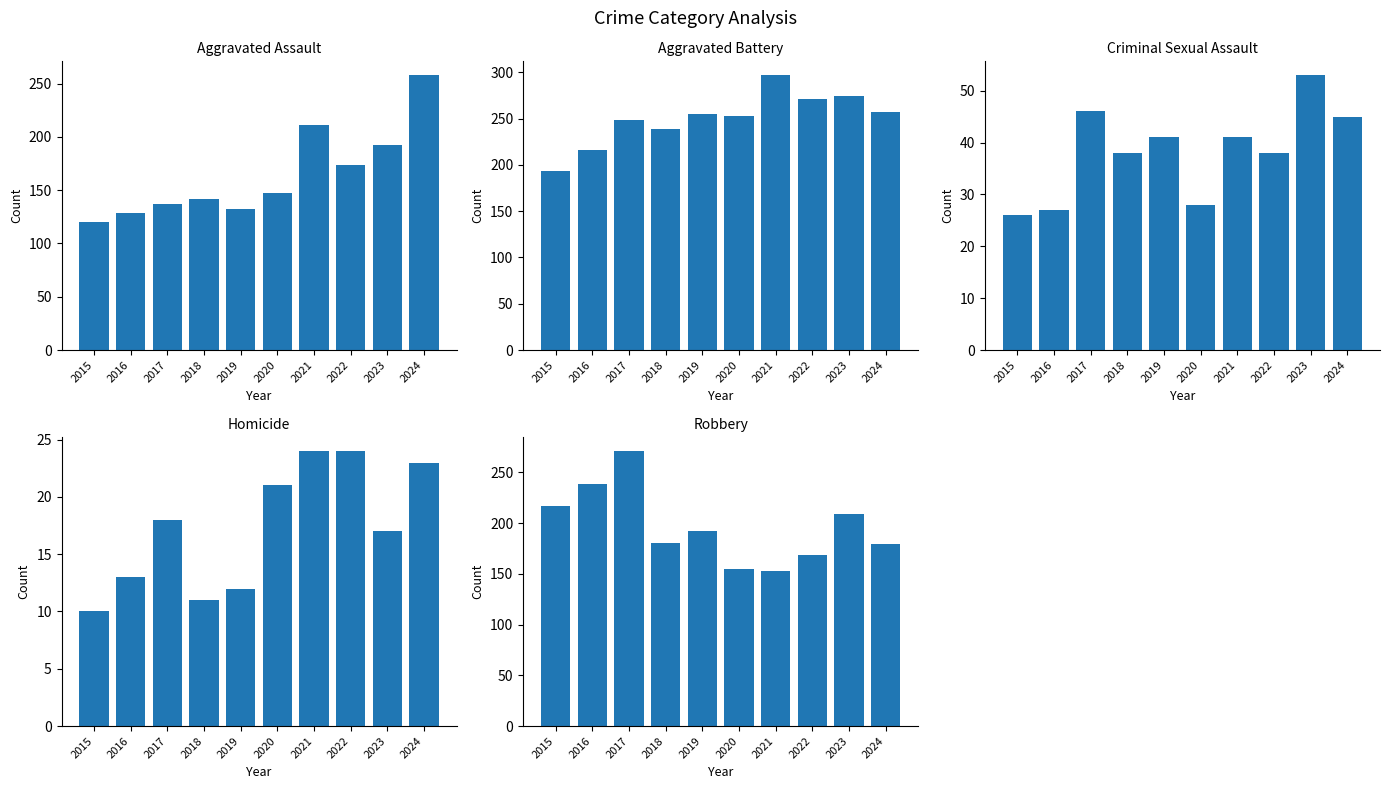

Reading right to left, list all the values displayed in this chart.

Aggravated Assault: 258	192	174	211	147	132	142	137	129	120
Aggravated Battery: 257	274	271	297	253	255	239	248	216	193
Criminal Sexual Assault: 45	53	38	41	28	41	38	46	27	26
Homicide: 23	17	24	24	21	12	11	18	13	10
Robbery: 179	209	169	153	155	192	180	271	239	217